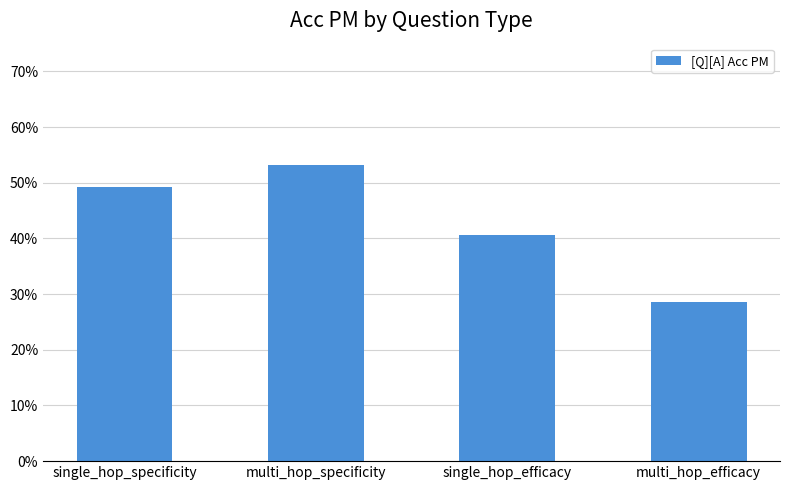

What is the label of the 3rd bar from the right?

multi_hop_specificity